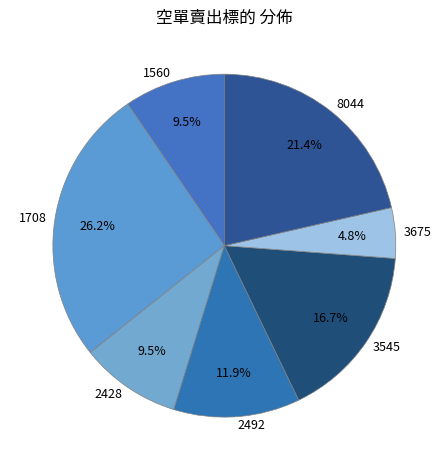

To the nearest percent, what is the average slice percentage?

14%